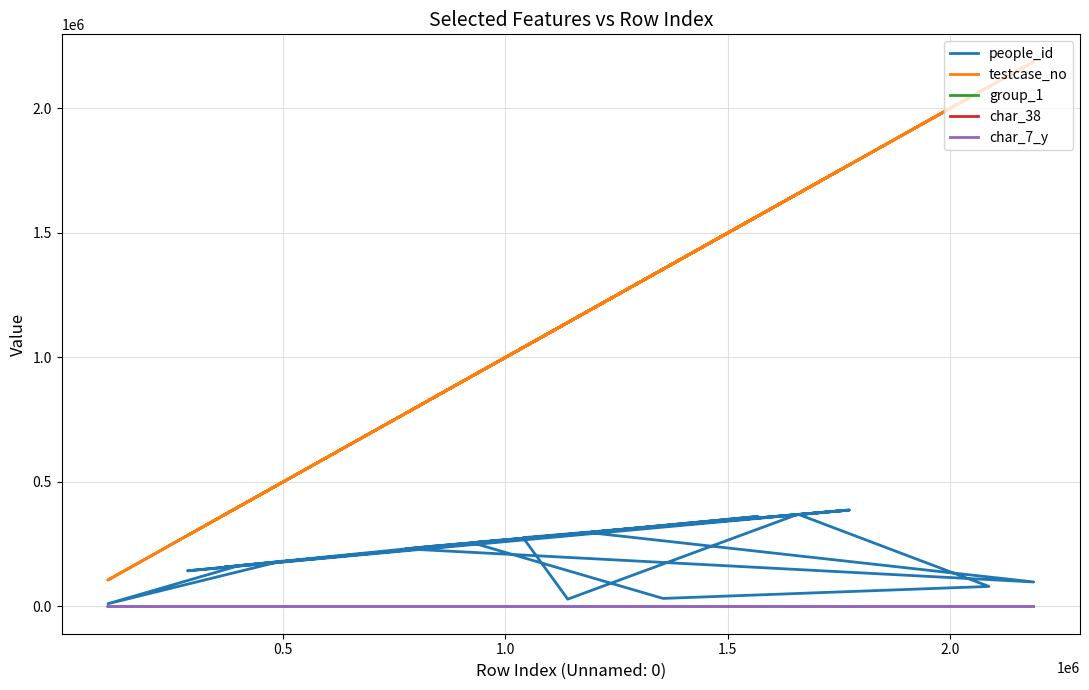

At how many categories does at least one series exceed 1793514?

2